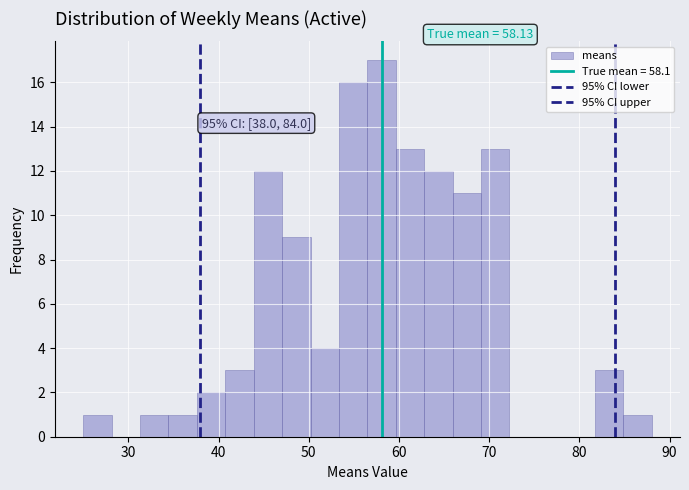

Read against the x-axis, roughly where is the centre of the tallest bar?

58